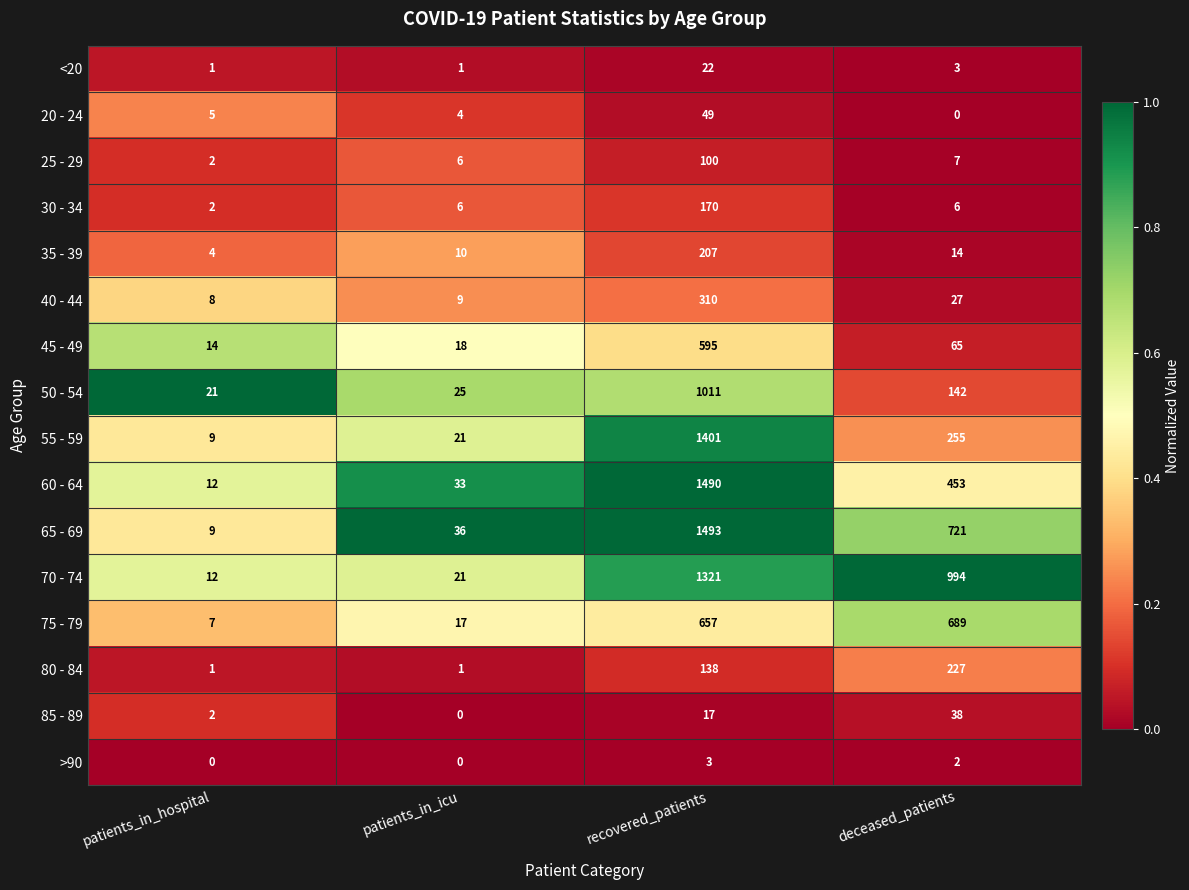

What is the difference between the maximum and minimum values in the 55 - 59 series?

1392